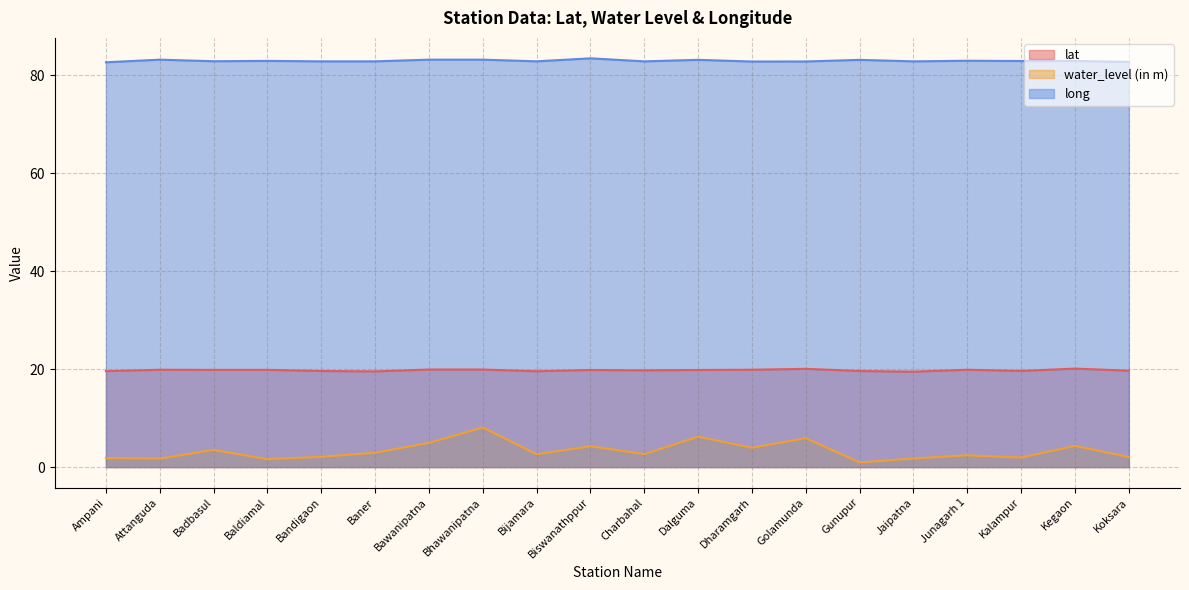

What is the lowest value of the lat series?

19.5